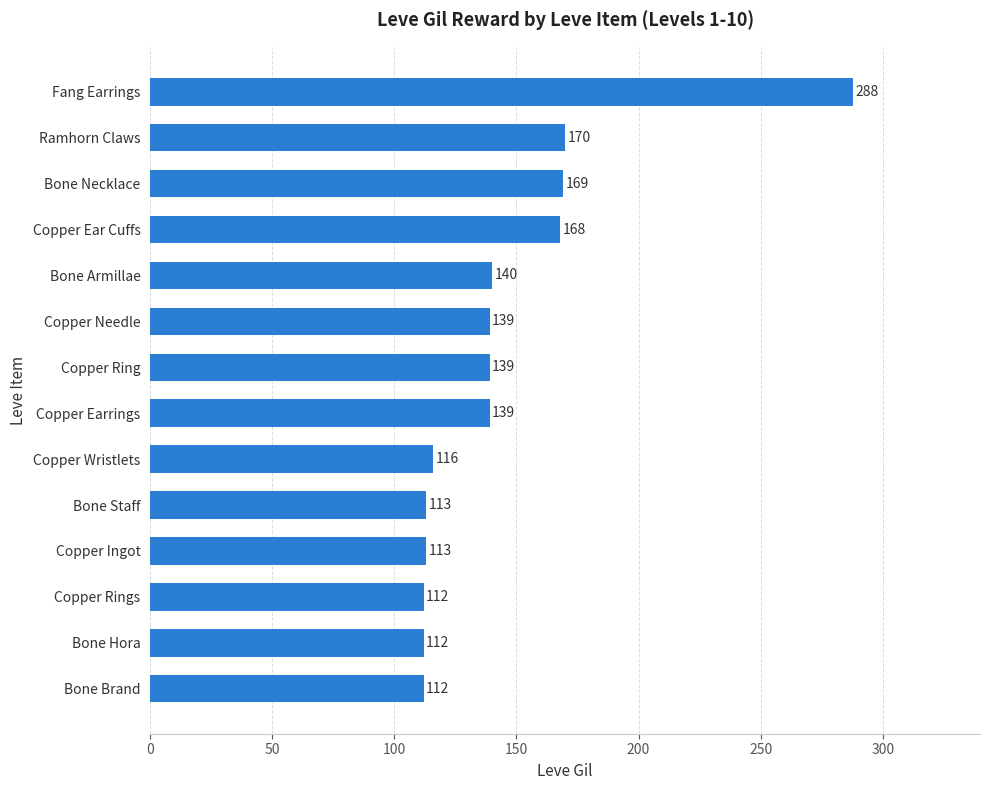

What is the change in value from Bone Staff to Copper Wristlets?

+3